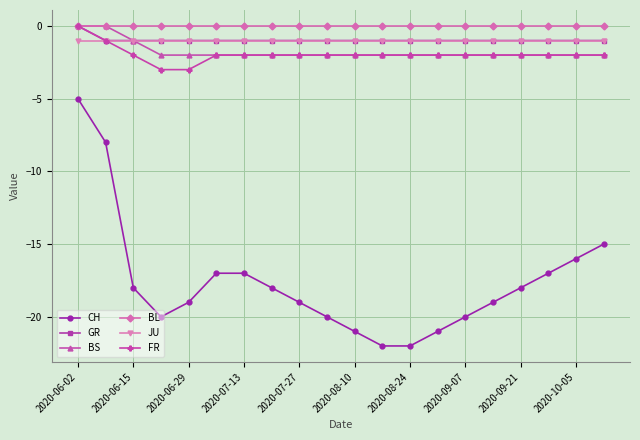

True or false: CH has more than 2 points higher than both neighbors.

False